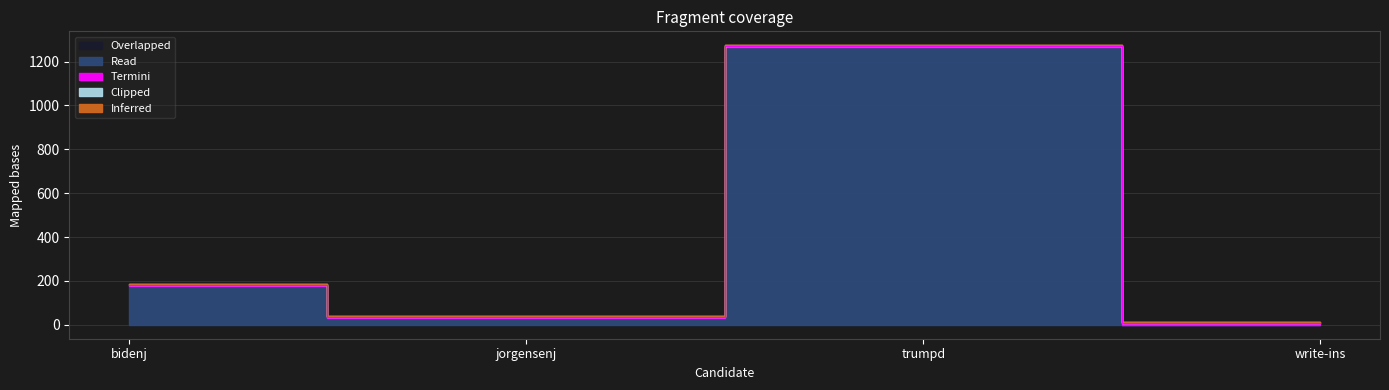

Reading right to left, extract all data points from this chart.

Overlapped: 0	0	0	0
Read: 1	1264	30	175
Termini: 5	5	5	5
Clipped: 5	5	5	5
Inferred: 0	0	0	0